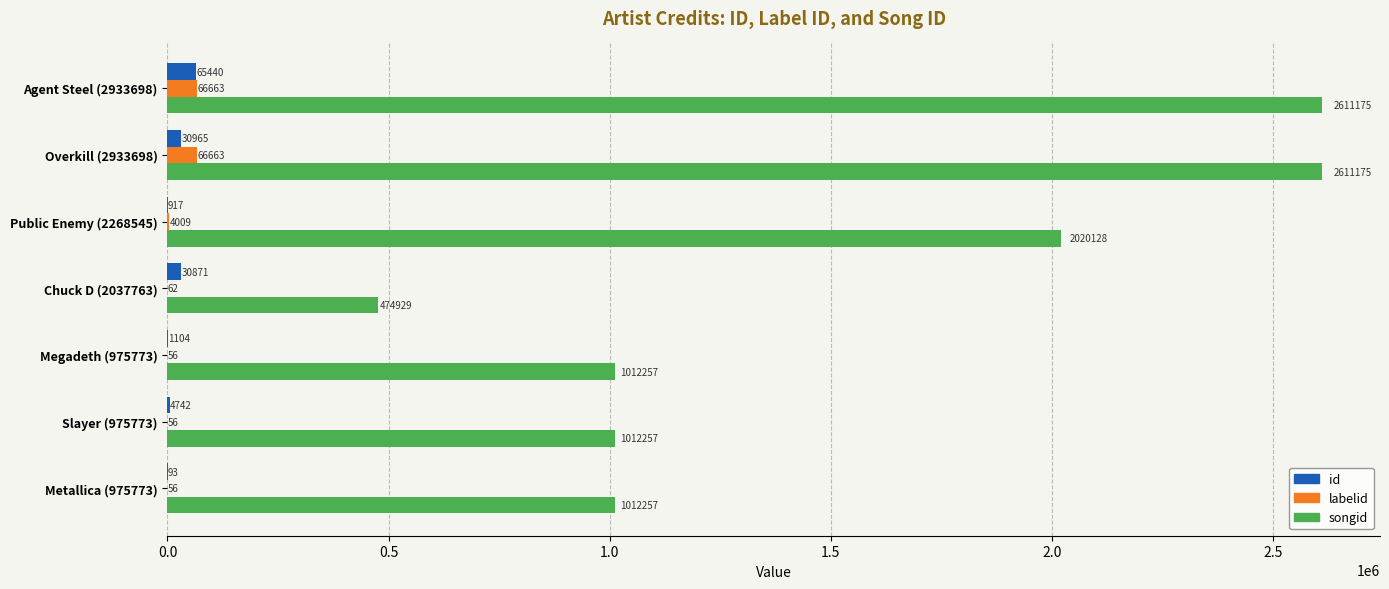

What is the sum of all id values?

134132